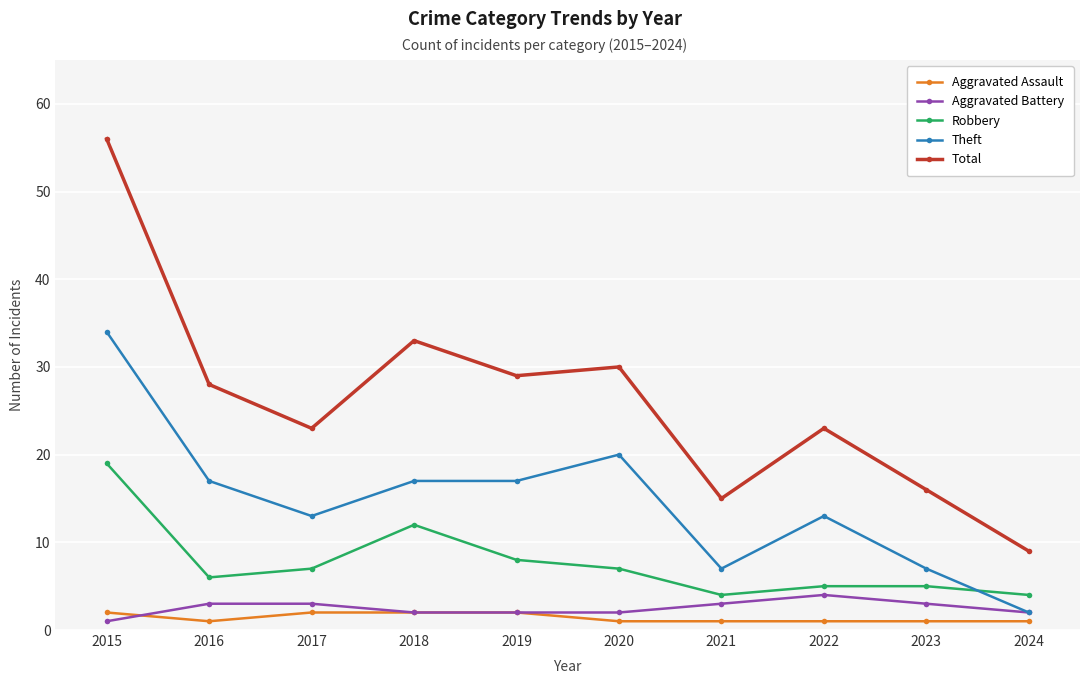

Which series has the largest total across all categories?

Total